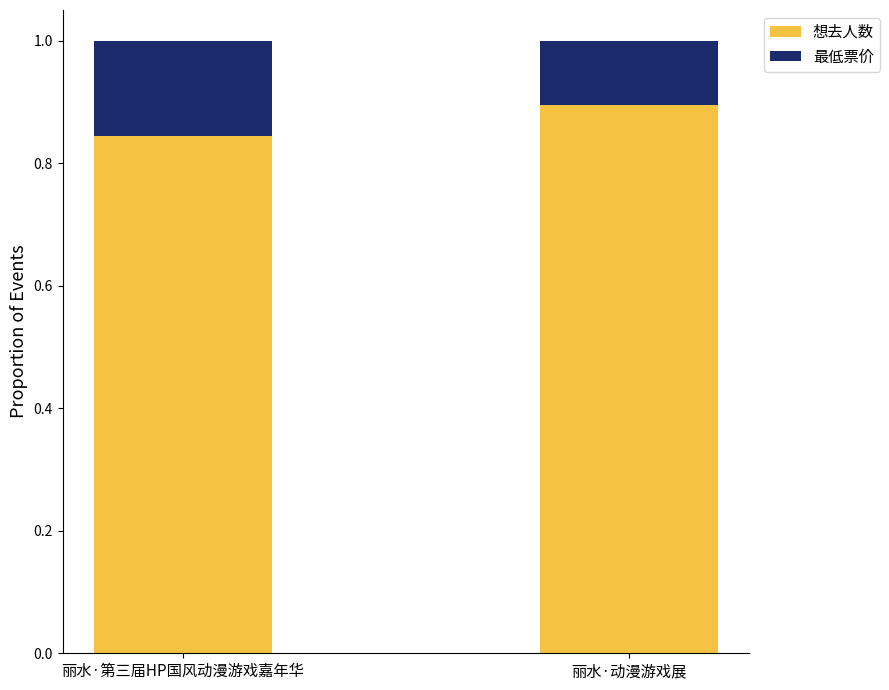

What is the total value across all series at 丽水·第三届HP国风动漫游戏嘉年华?

1.0